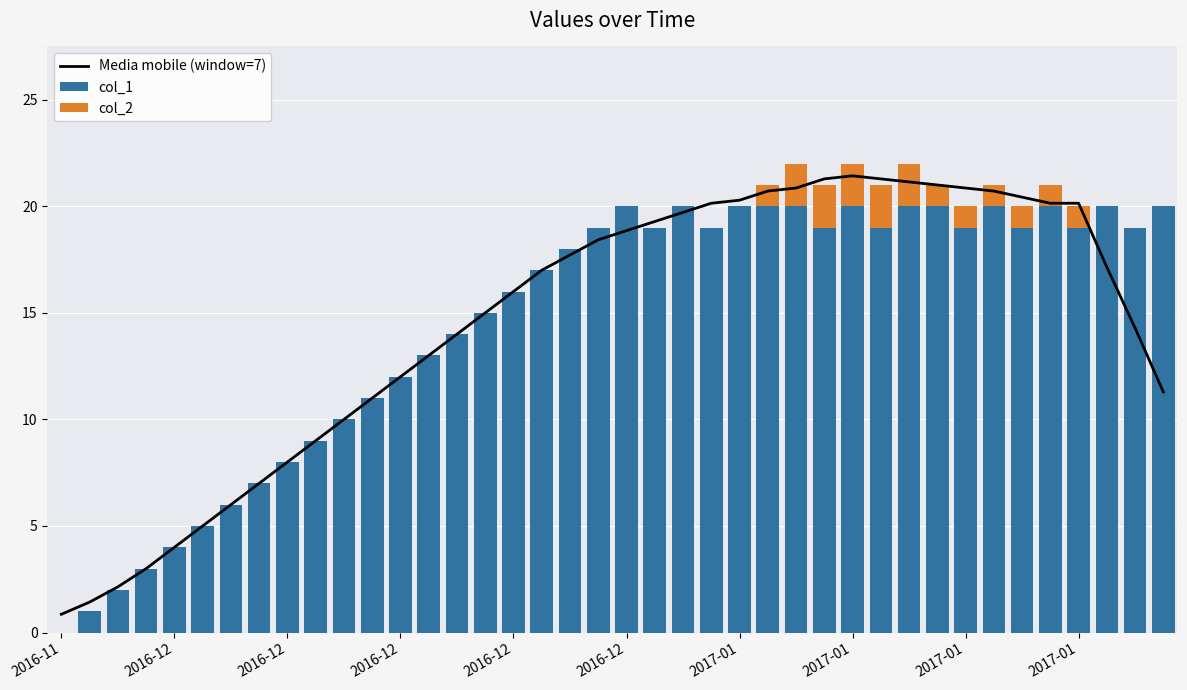

What value does the col_1 series have at 21?

19.0